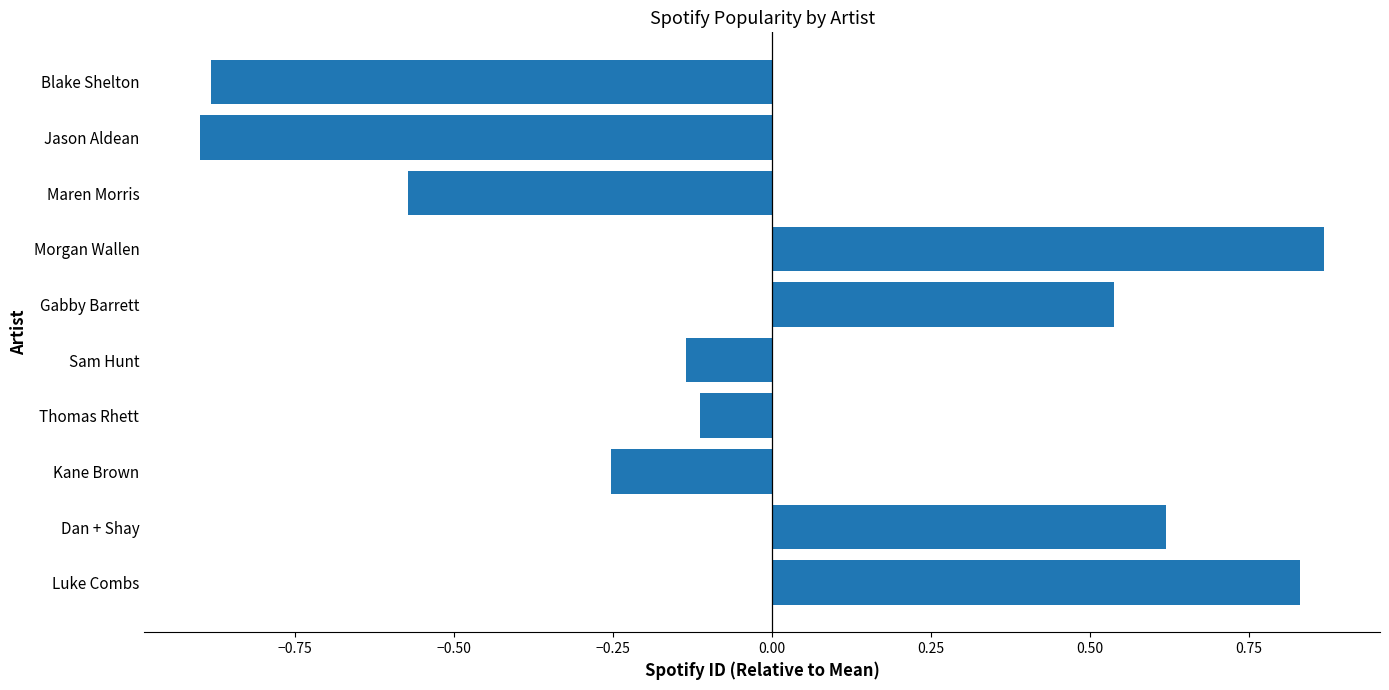

Is it true that the value at Thomas Rhett is -0.1?

True